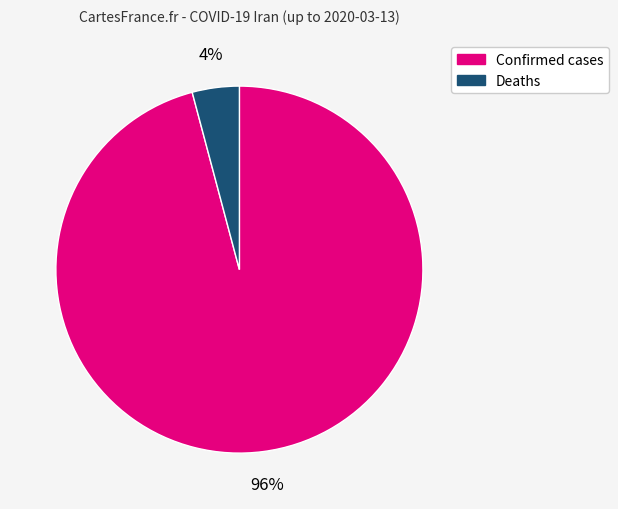

To the nearest percent, what percentage of the pie is Deaths?

4%